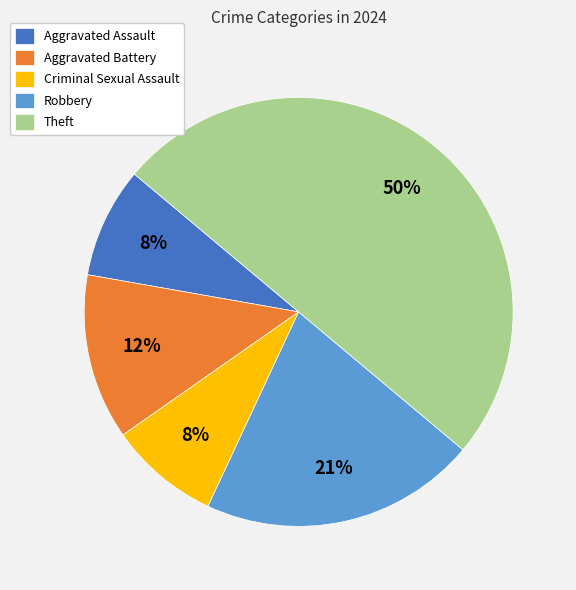

How many slices are in this pie chart?

5